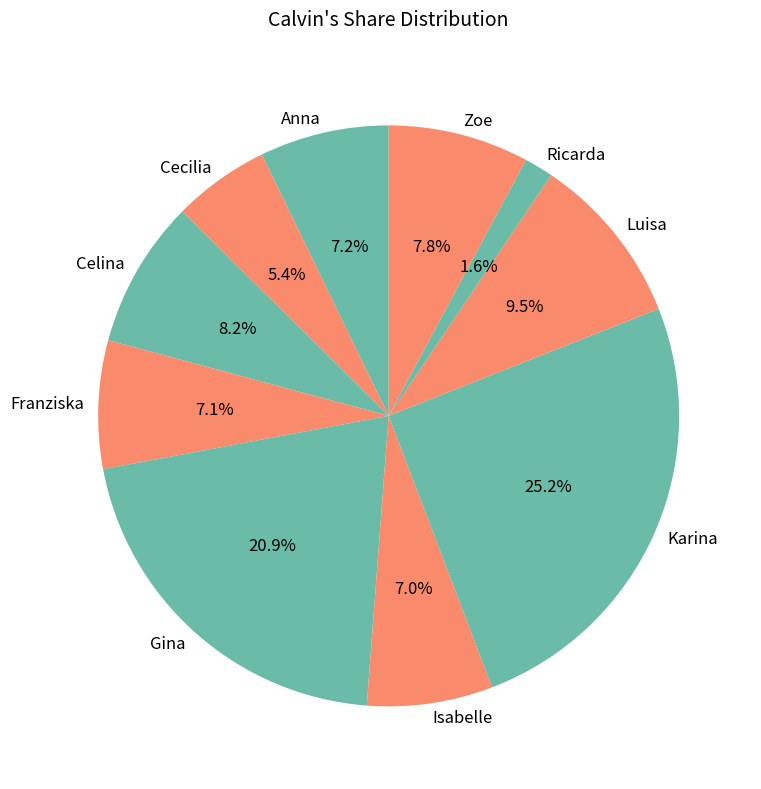

Does any single category account for the majority?

No